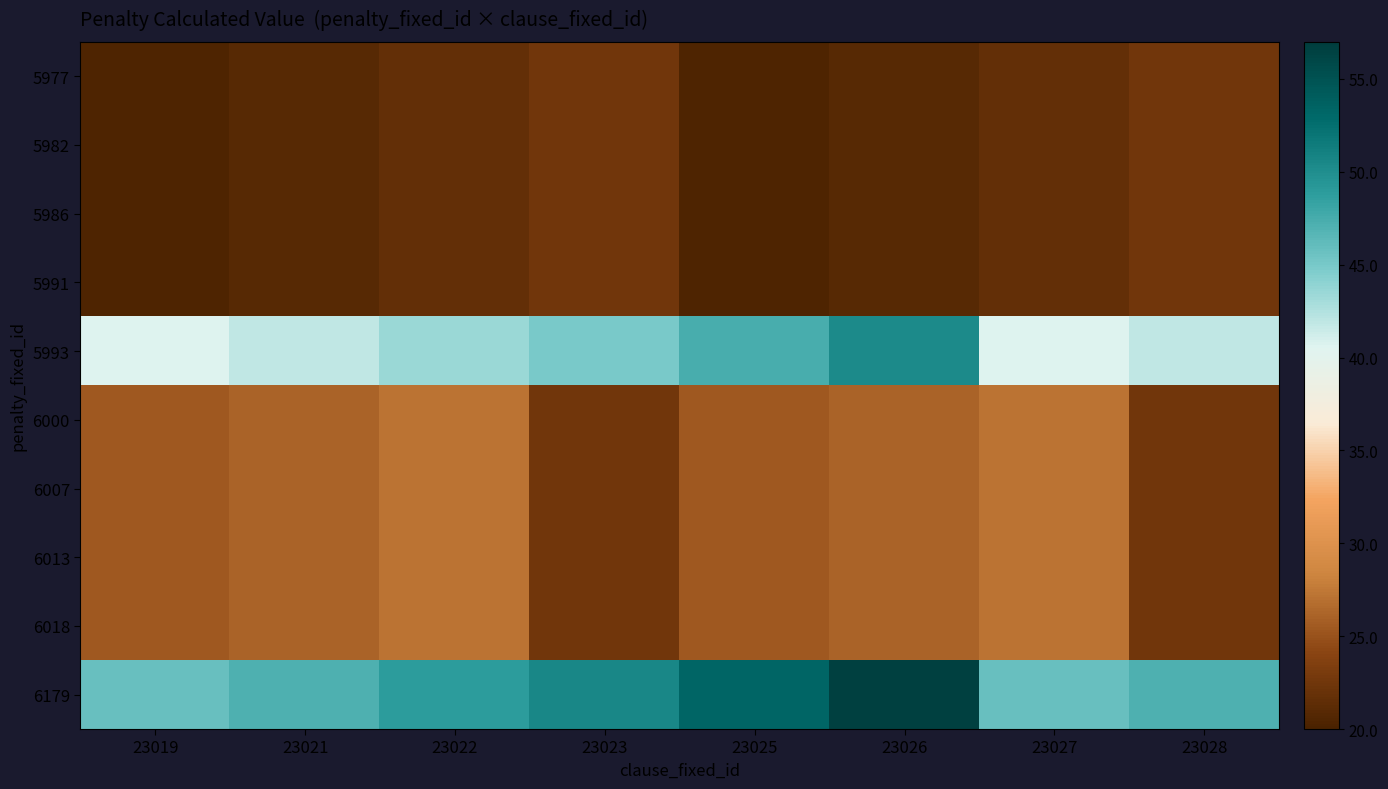

At 23028, list the series in order from largest to smallest.

6179, 5993, 5977, 5982, 5986, 5991, 6000, 6007, 6013, 6018